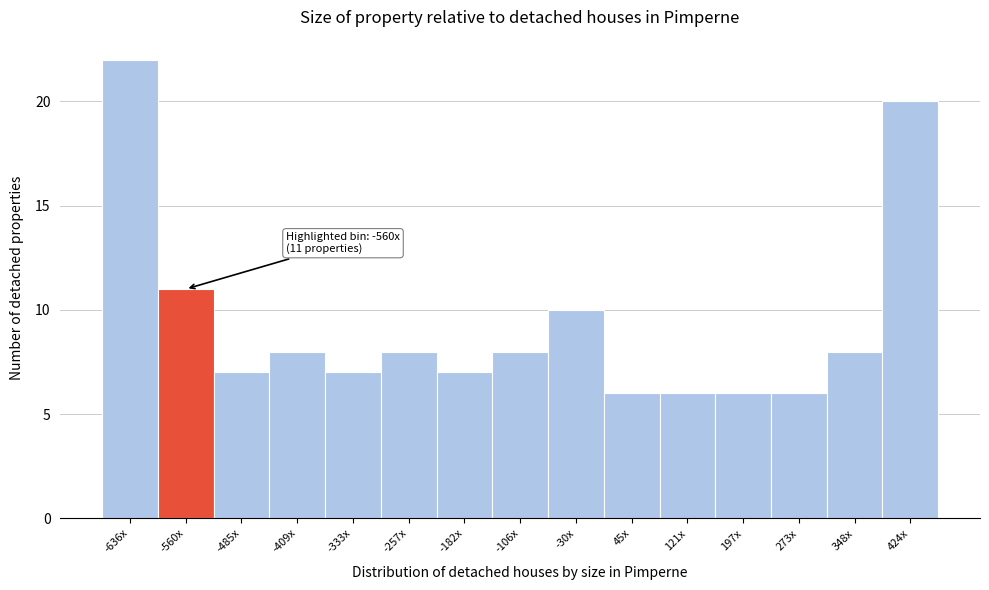

Reading left to right, list all the values displayed in this chart.

22	11	7	8	7	8	7	8	10	6	6	6	6	8	20